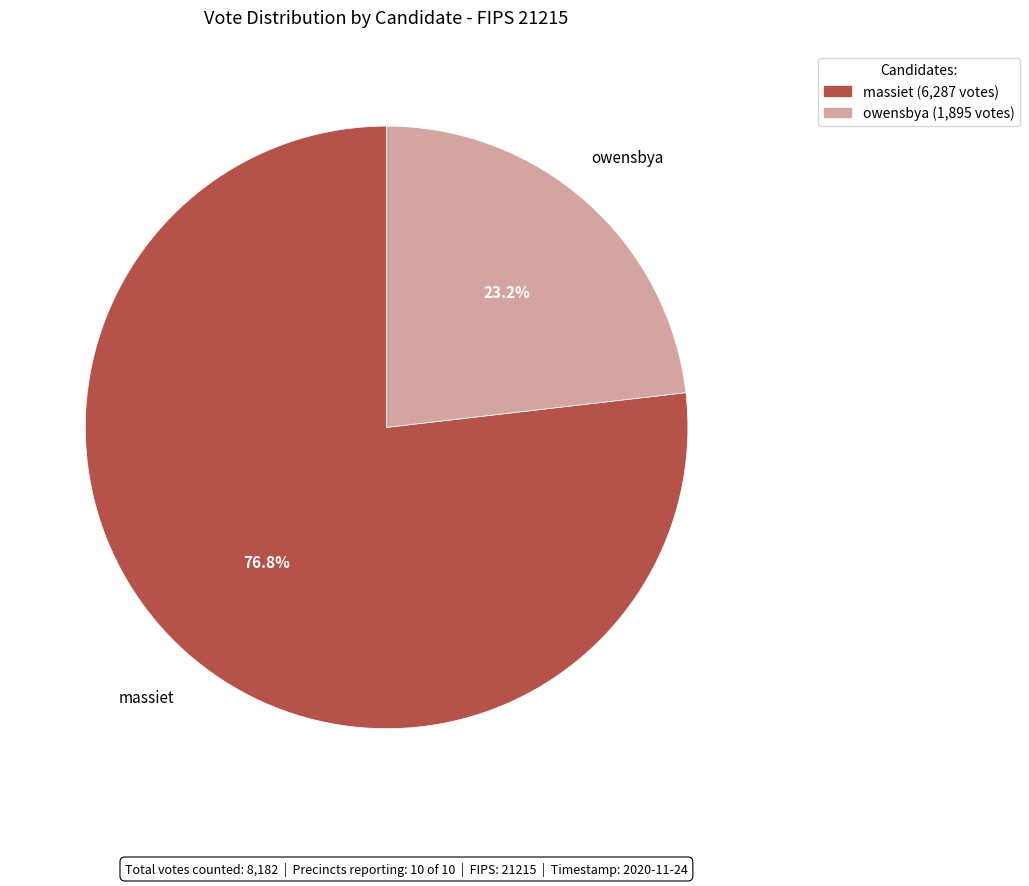

Is massiet the majority of the pie?

Yes